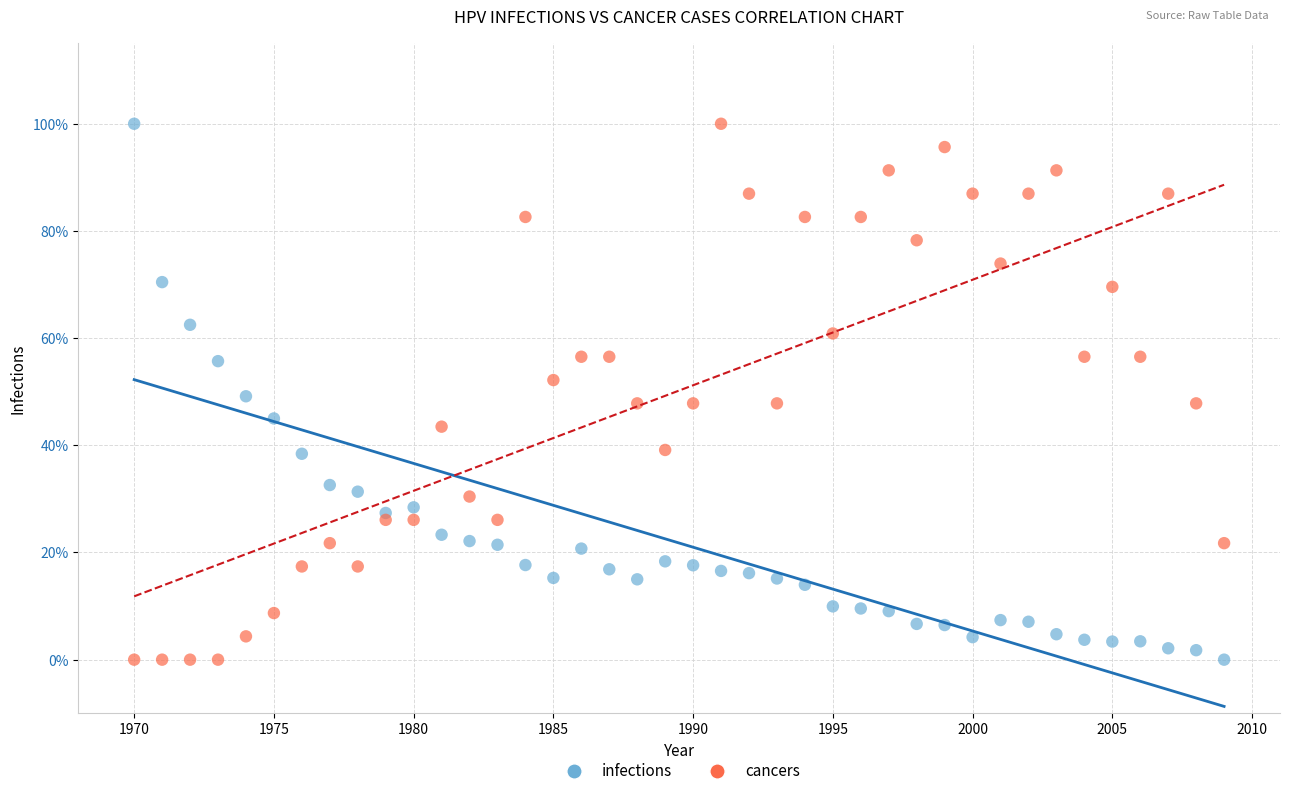

What are all the series names shown in the legend?

infections, cancers